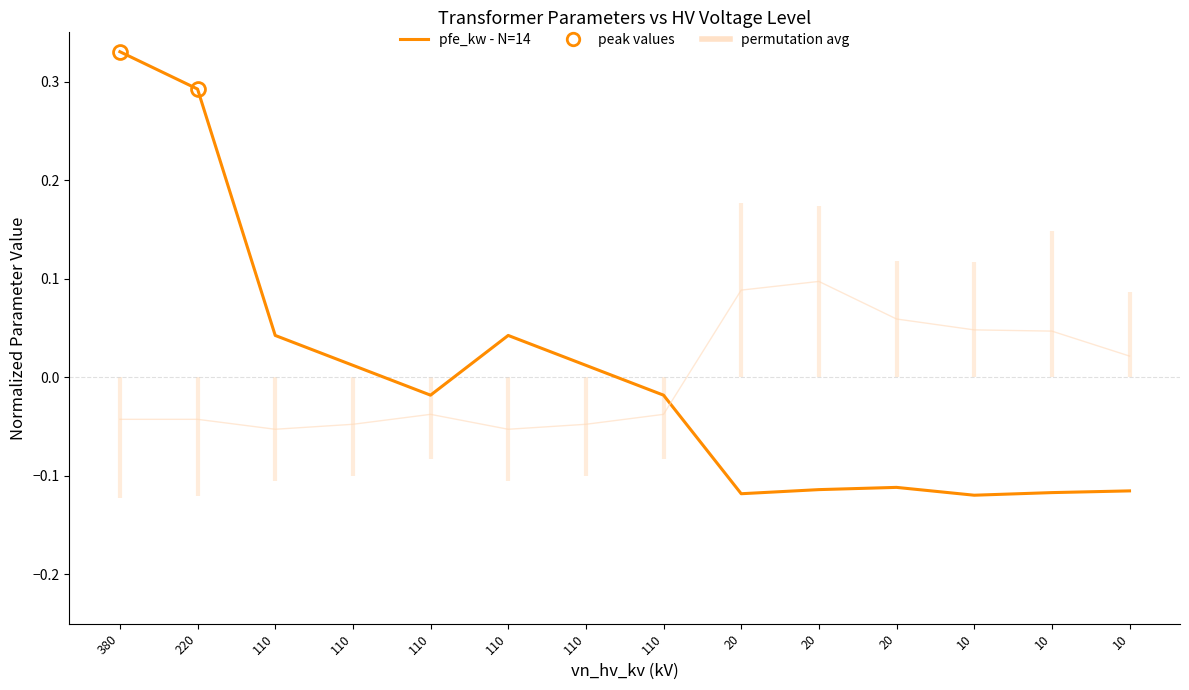

Which has a higher value, 10 or 20?

20